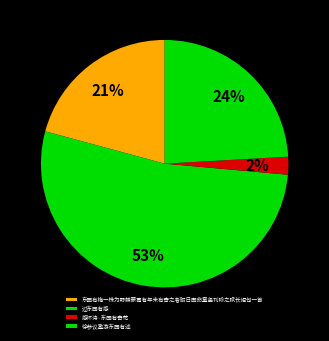

What percentage is NOT represented by 过东园有感?

47.2%